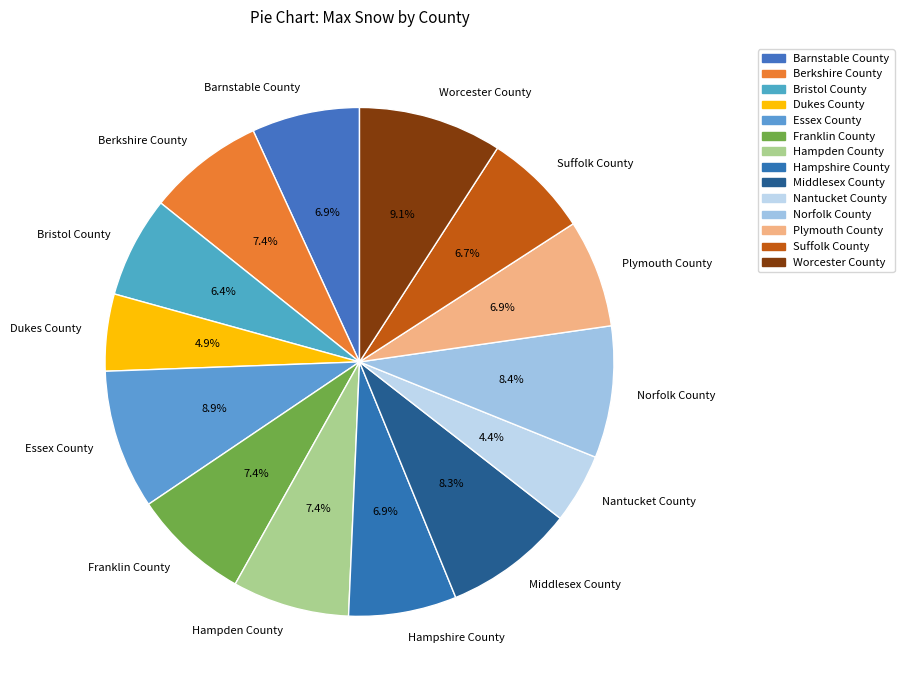

Is there a majority slice in this chart?

No